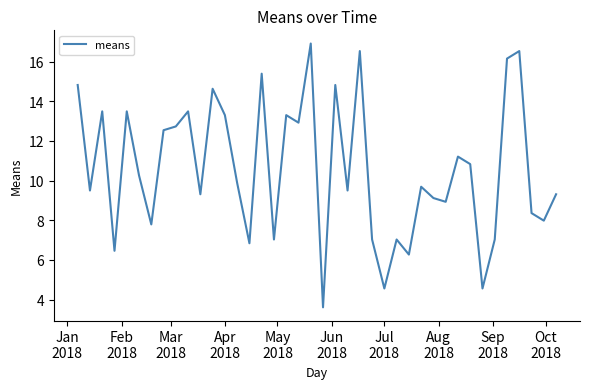

What is the maximum value shown in the chart?

16.9